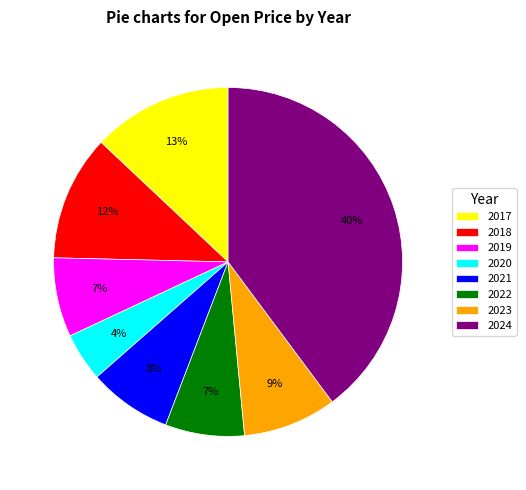

Between 2018 and 2019, which is larger?

2018